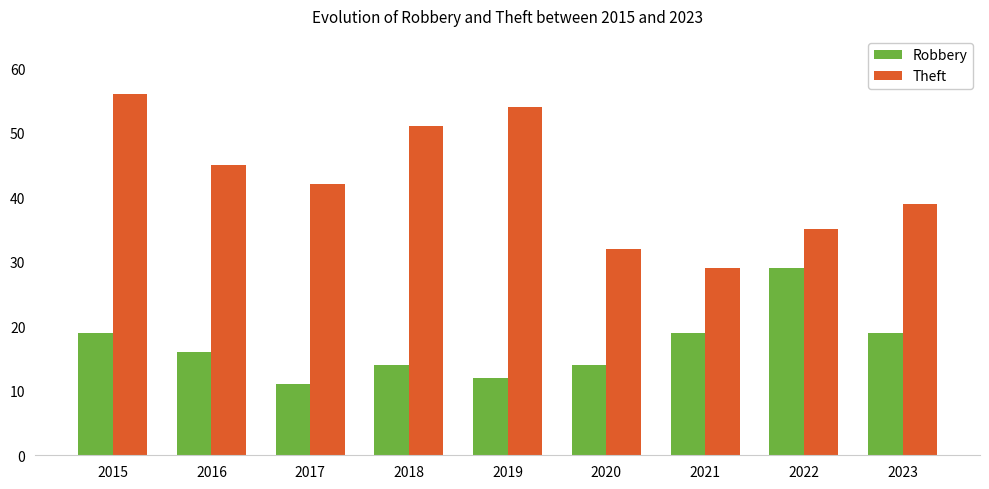

Reading left to right, extract all data points from this chart.

Robbery: 19	16	11	14	12	14	19	29	19
Theft: 56	45	42	51	54	32	29	35	39